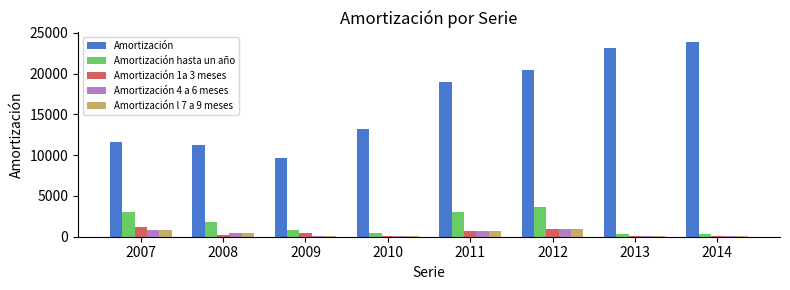

Which series has the largest total across all categories?

Amortización